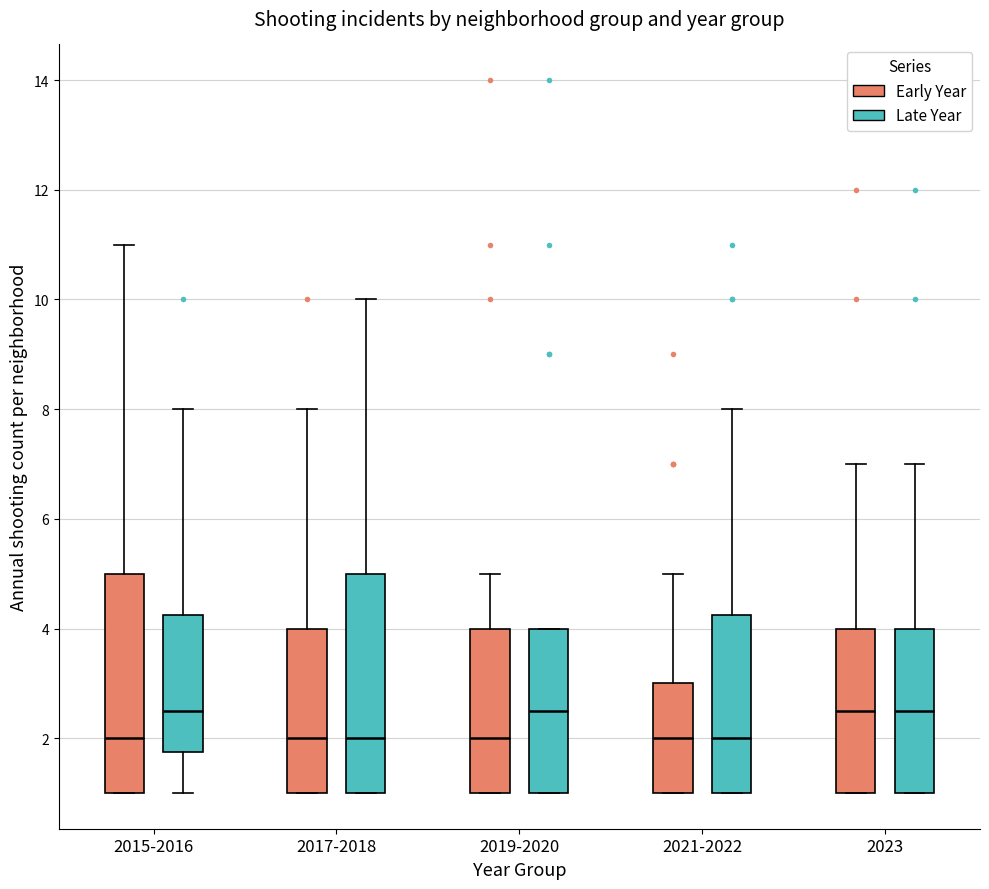

Reading left to right, transcribe this box plot: for each box, give where its median line is, the range the box spans, and where its two whiskers end, as read against the y-axis. The values are not printed on the chart, so give them approximately, as read against the axis.

2015-2016 (Early Year): median 2.0, box 1.0 to 5.0, whiskers 1.0 to 11.0
2015-2016 (Late Year): median 2.6, box 1.8 to 4.2, whiskers 1.0 to 8.0
2017-2018 (Early Year): median 2.0, box 1.0 to 4.0, whiskers 1.0 to 8.0
2017-2018 (Late Year): median 2.0, box 1.0 to 5.0, whiskers 1.0 to 10.0
2019-2020 (Early Year): median 2.0, box 1.0 to 4.0, whiskers 1.0 to 5.0
2019-2020 (Late Year): median 2.6, box 1.0 to 4.0, whiskers 1.0 to 4.0
2021-2022 (Early Year): median 2.0, box 1.0 to 3.0, whiskers 1.0 to 5.0
2021-2022 (Late Year): median 2.0, box 1.0 to 4.2, whiskers 1.0 to 8.0
2023 (Early Year): median 2.6, box 1.0 to 4.0, whiskers 1.0 to 7.0
2023 (Late Year): median 2.6, box 1.0 to 4.0, whiskers 1.0 to 7.0